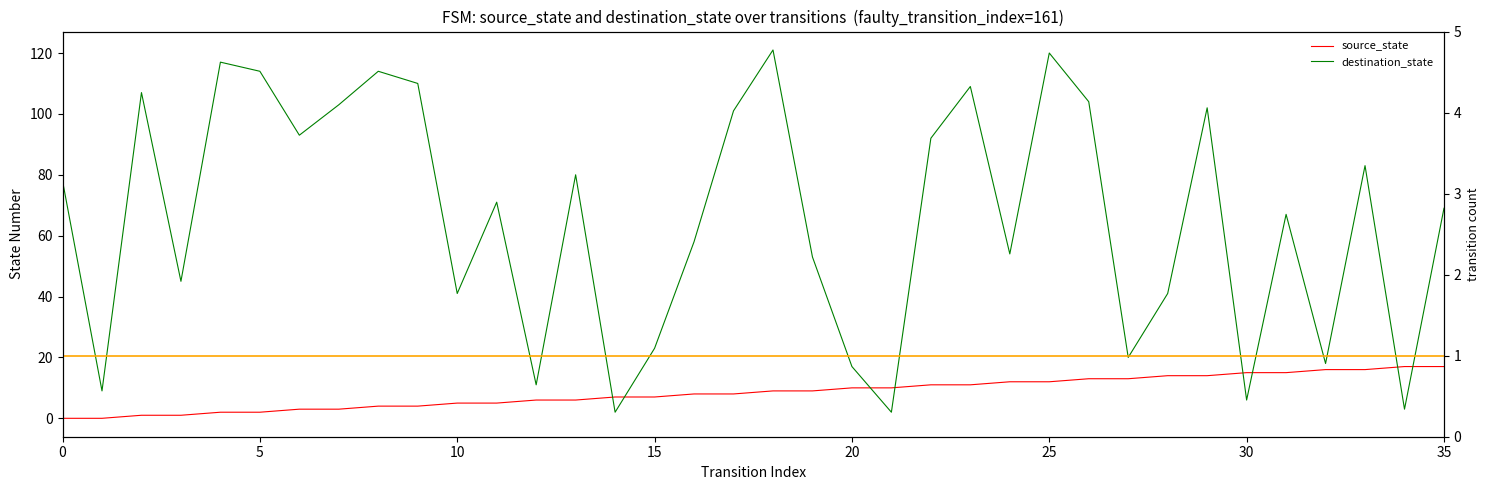

True or false: destination_state and transition count intersect in this chart.

False